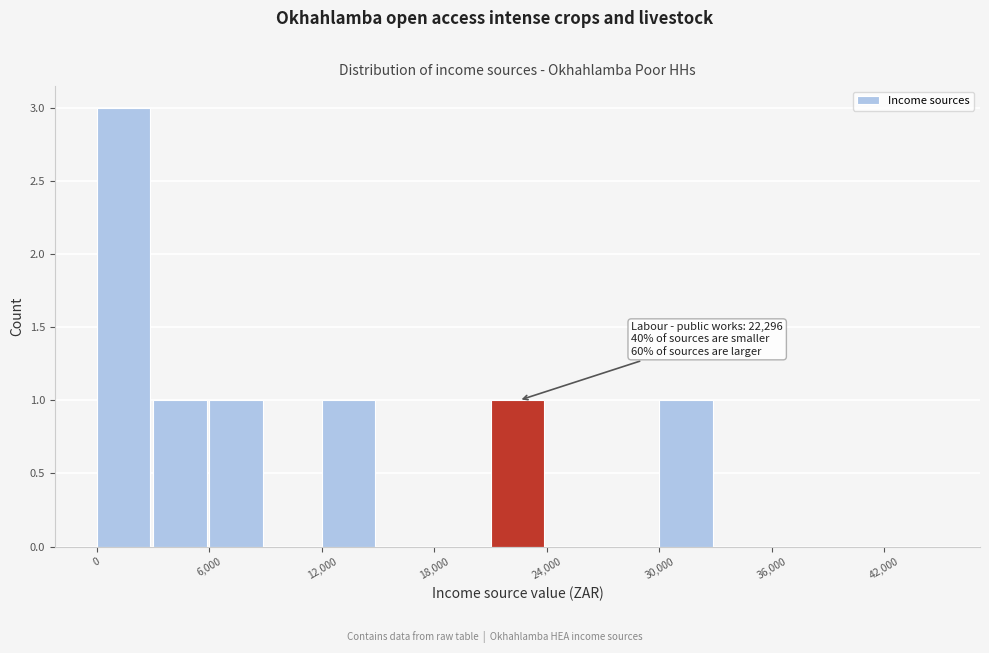

Around what value on the x-axis is the tallest bar? Give the approximate position of its centre, as read against the axis.

1000